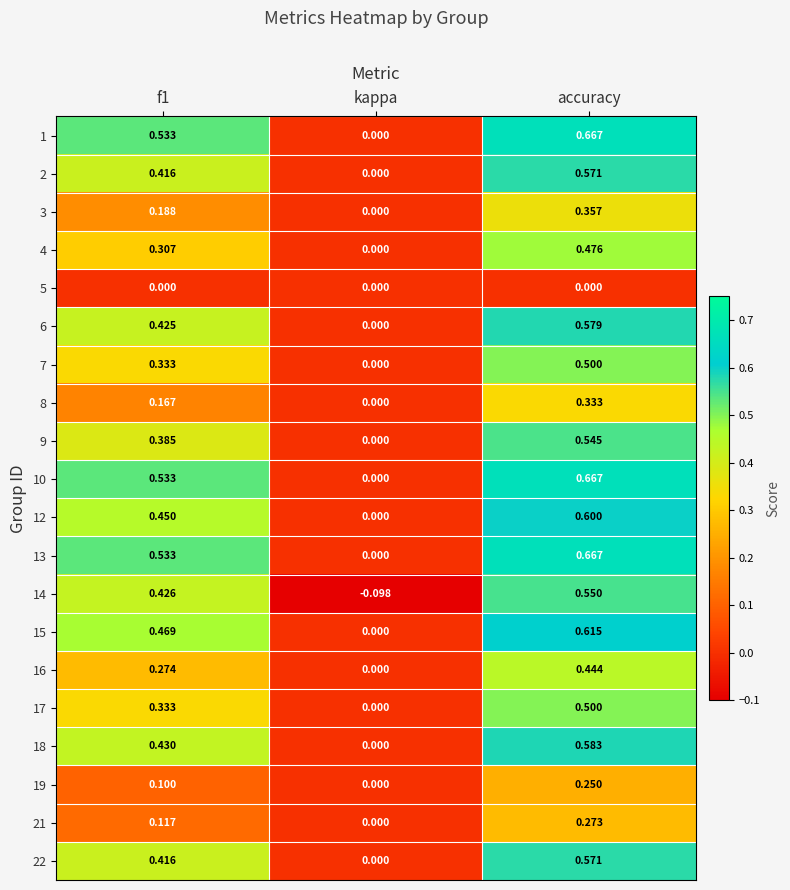

Is the value of 17 at accuracy greater than the value of 21 at accuracy?

Yes